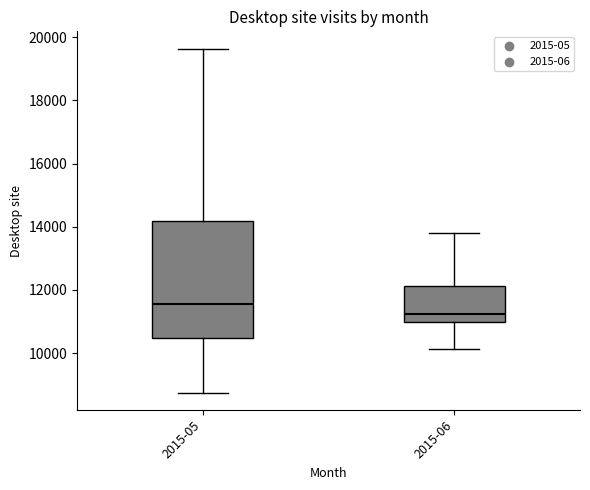

Which box has the highest median line?

2015-05